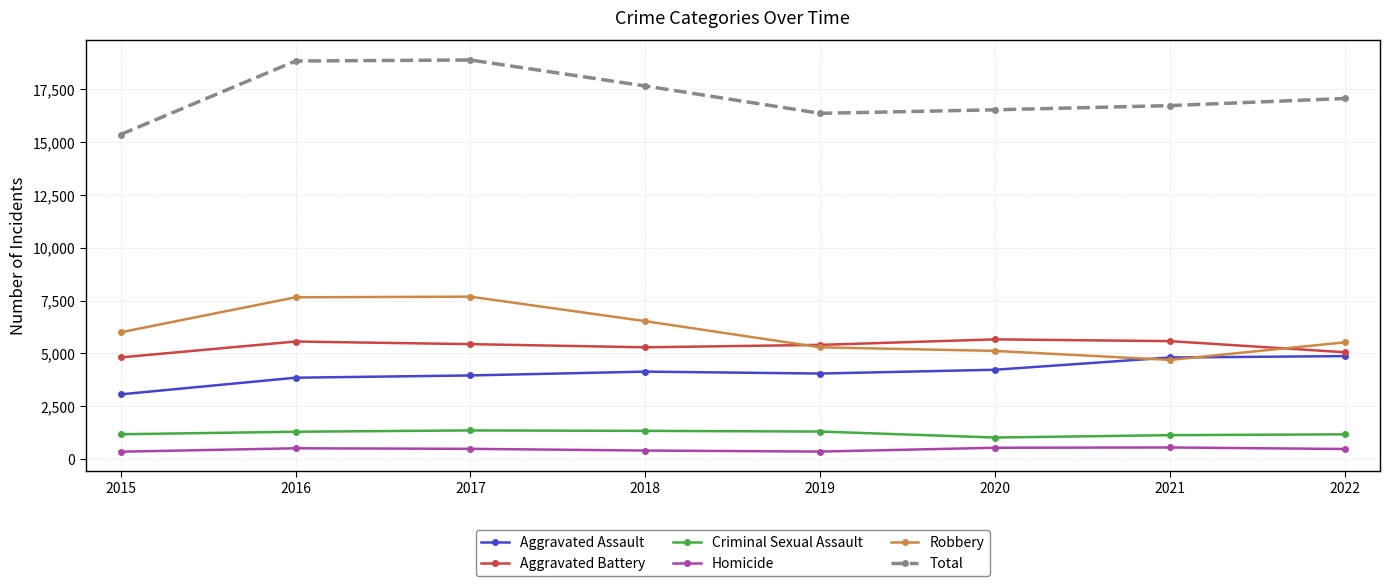

What is the lowest value of the Aggravated Battery series?

4807